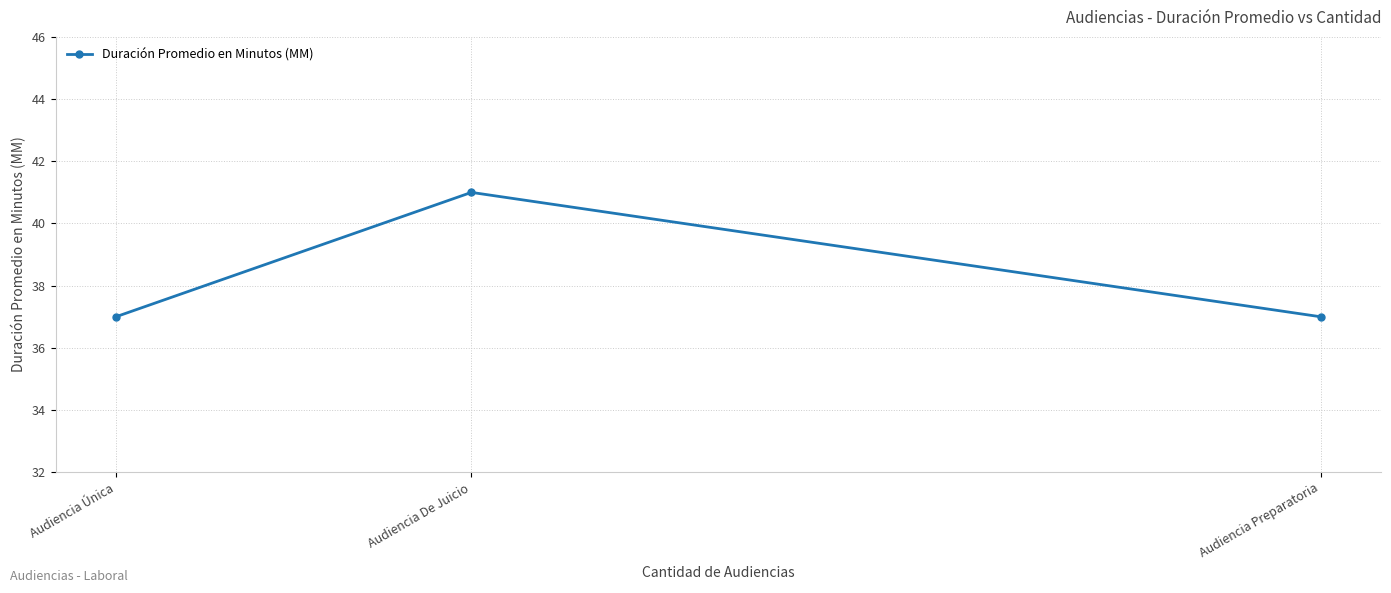

True or false: the data shows 37 at Audiencia Única.

True